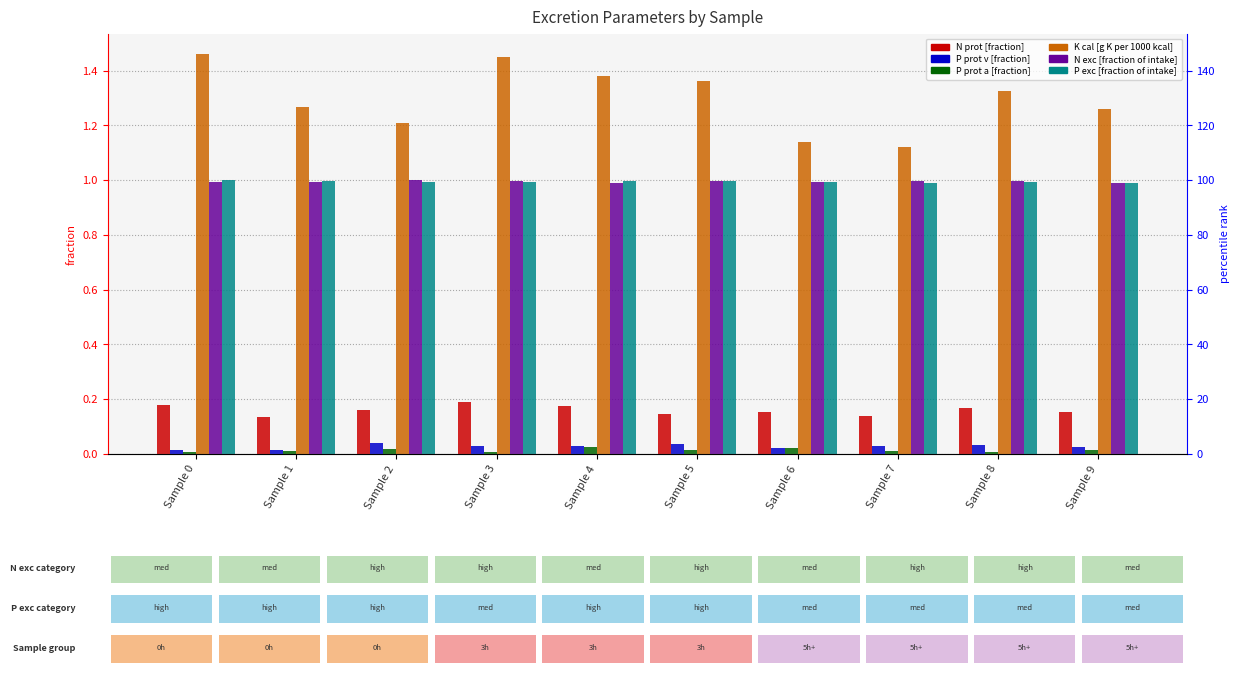

What is the highest value of the N prot [fraction] series?

0.2